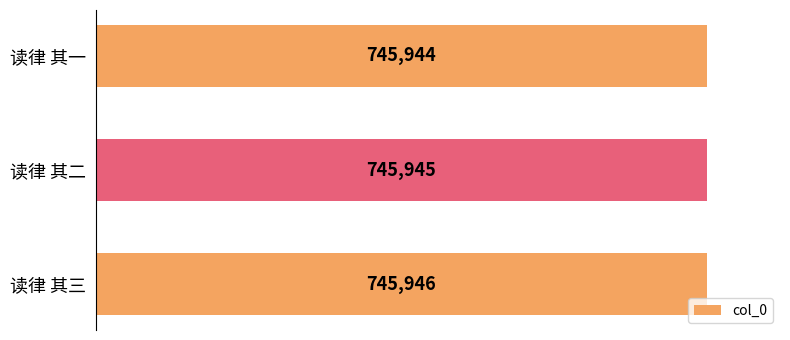

Between 读律 其二 and 读律 其三, which is larger?

读律 其三